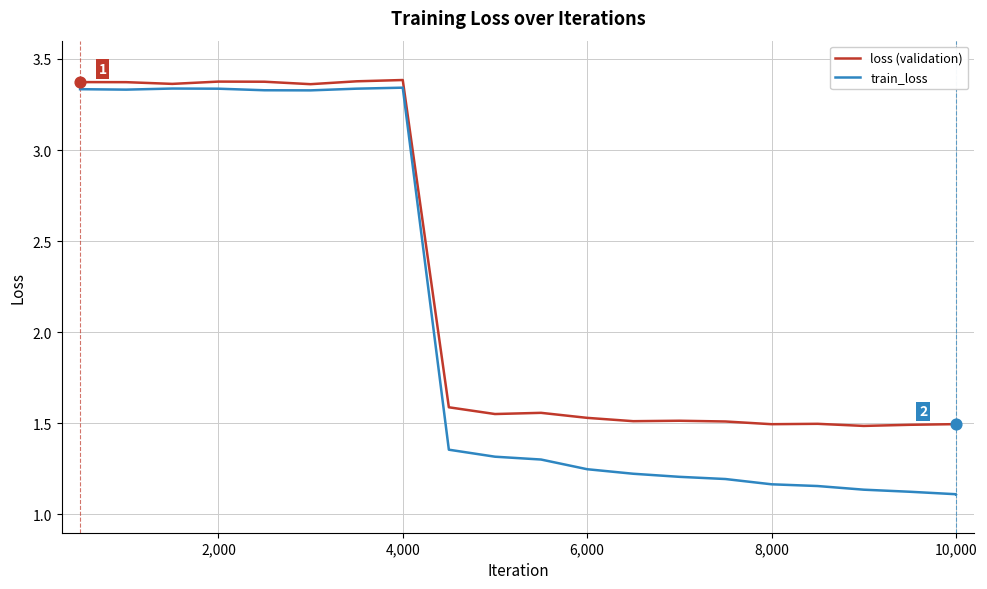

Which series has the largest total across all categories?

loss (validation)